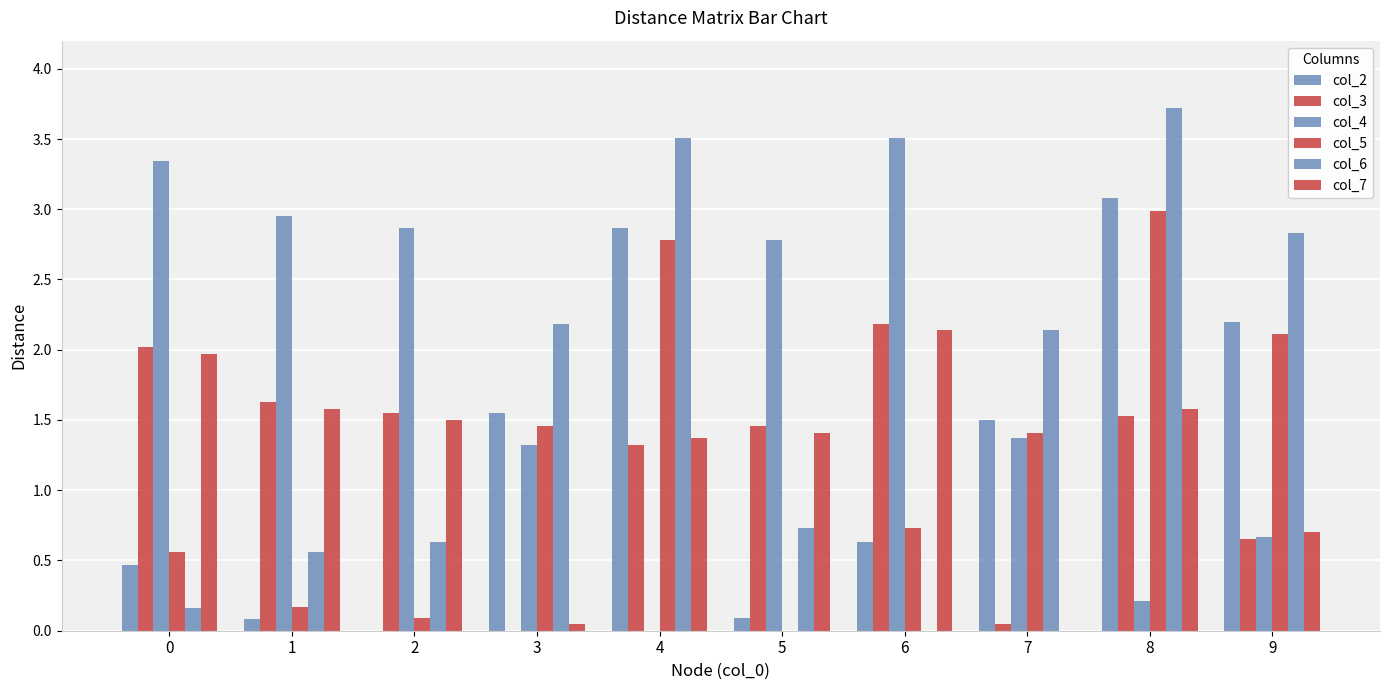

How many data points in col_6 are above 2?

5